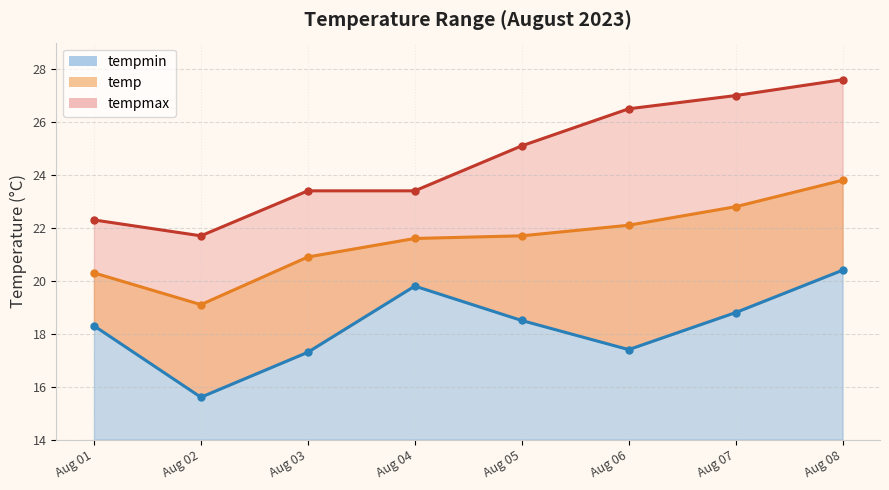

Reading left to right, what are all the values shown in this chart?

tempmin: 18.3	15.6	17.3	19.8	18.5	17.4	18.8	20.4
temp: 20.3	19.1	20.9	21.6	21.7	22.1	22.8	23.8
tempmax: 22.3	21.7	23.4	23.4	25.1	26.5	27.0	27.6